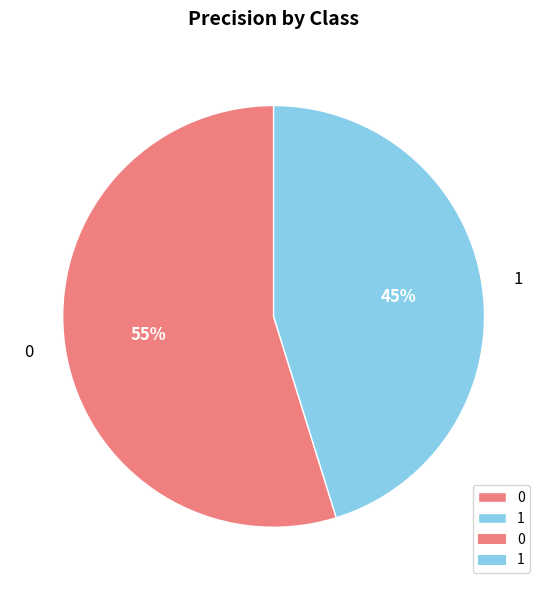

Rank the categories by value from highest to lowest.

0, 1